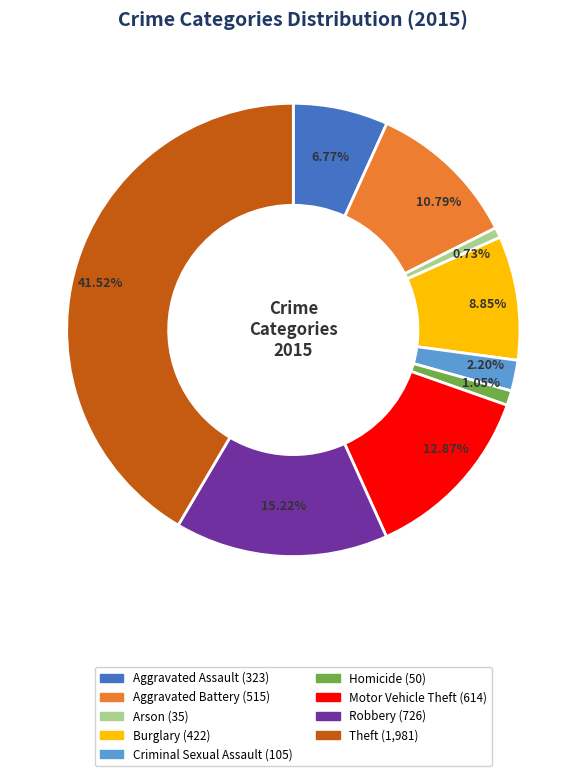

What is the ratio of the value at Arson to the value at Aggravated Assault?

0.1